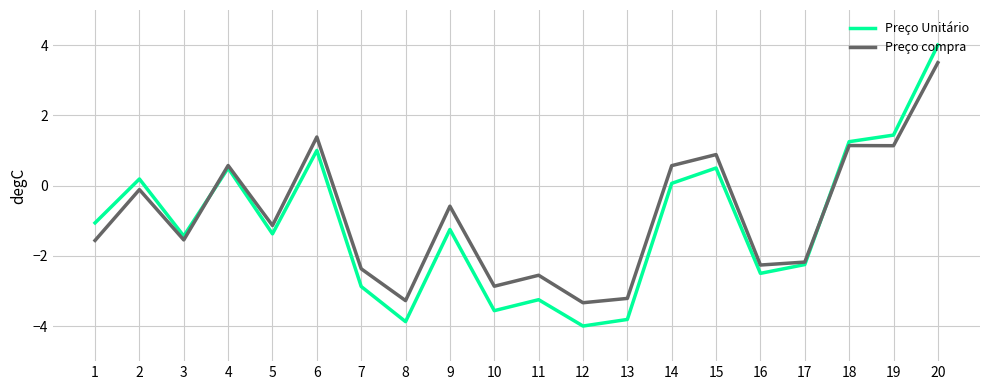

Which series changed the most between 11 and 17?

Preço Unitário